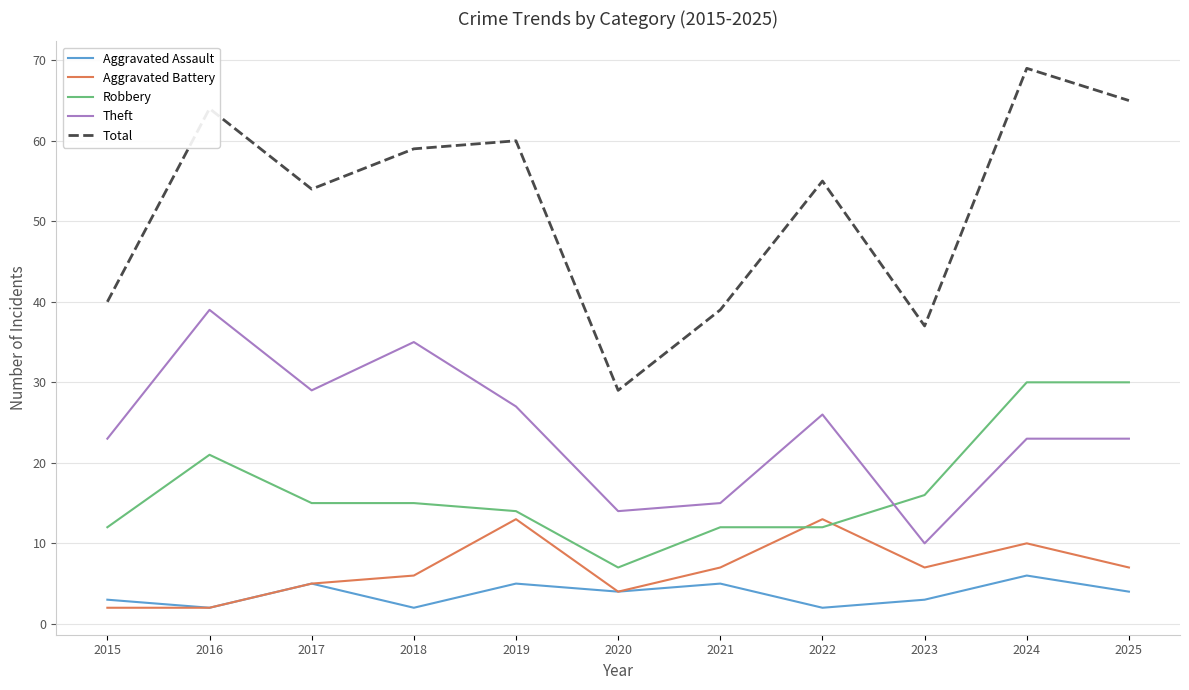

Read the Aggravated Assault value at 2024.

6